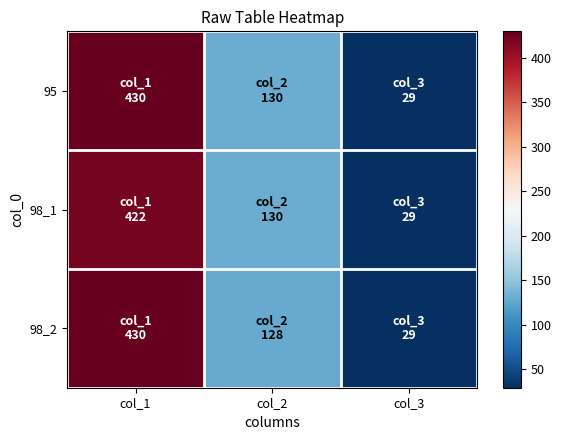

Which label corresponds to the largest value in the chart?

col_1